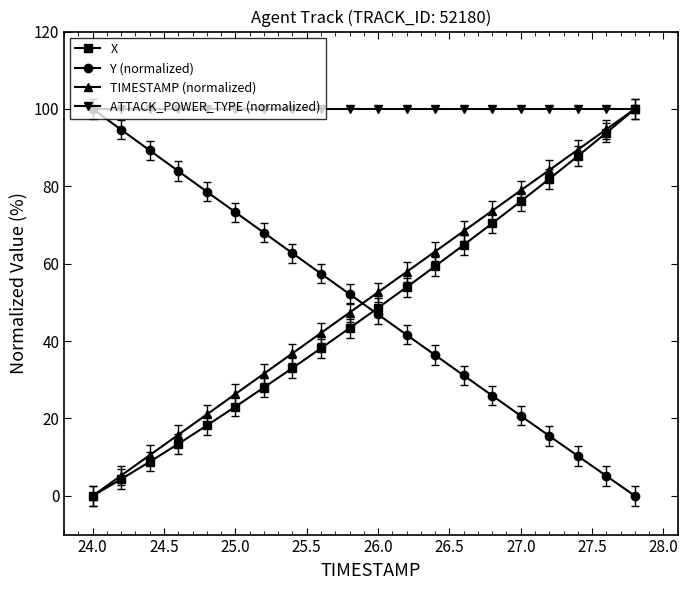

Which series has the largest total across all categories?

ATTACK_POWER_TYPE (normalized)